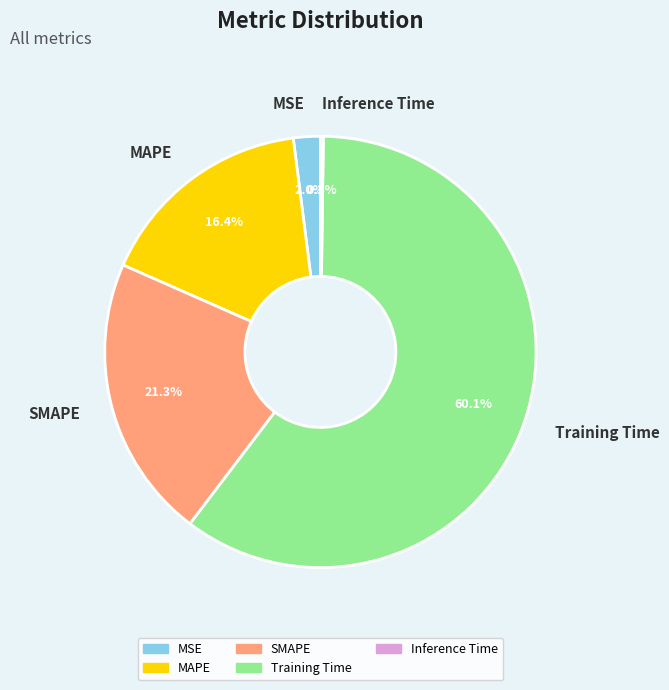

What is the largest slice in the pie chart?

Training Time